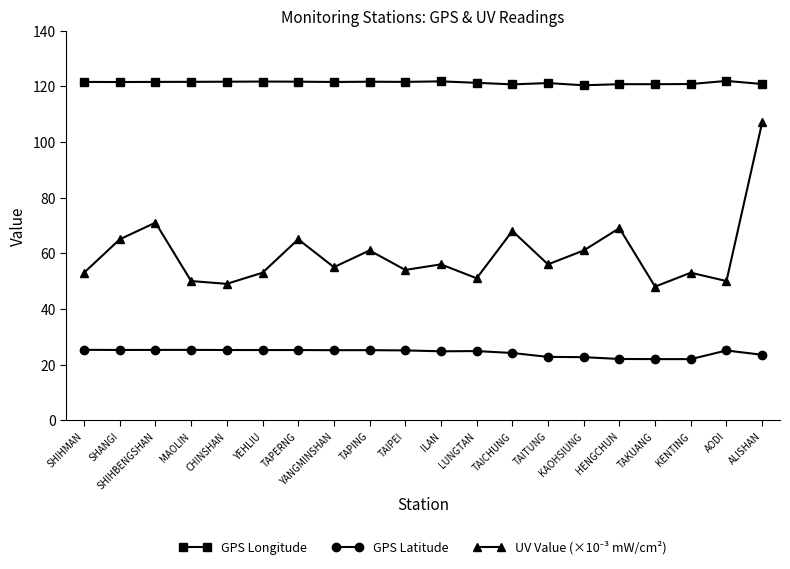

At how many categories does at least one series exceed 32?

20